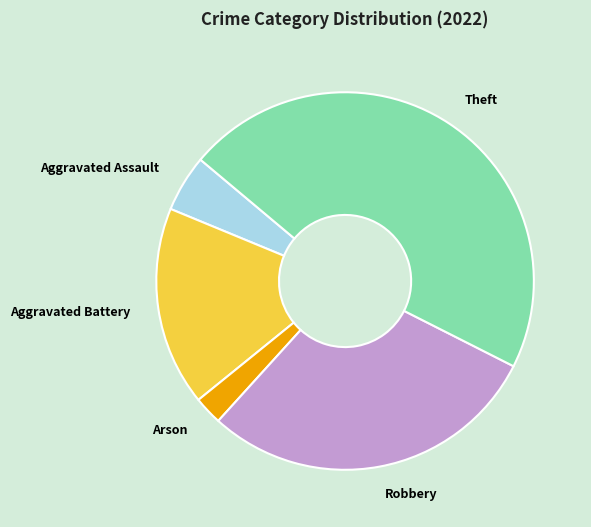

Rank the categories by value from highest to lowest.

Theft, Robbery, Aggravated Battery, Aggravated Assault, Arson